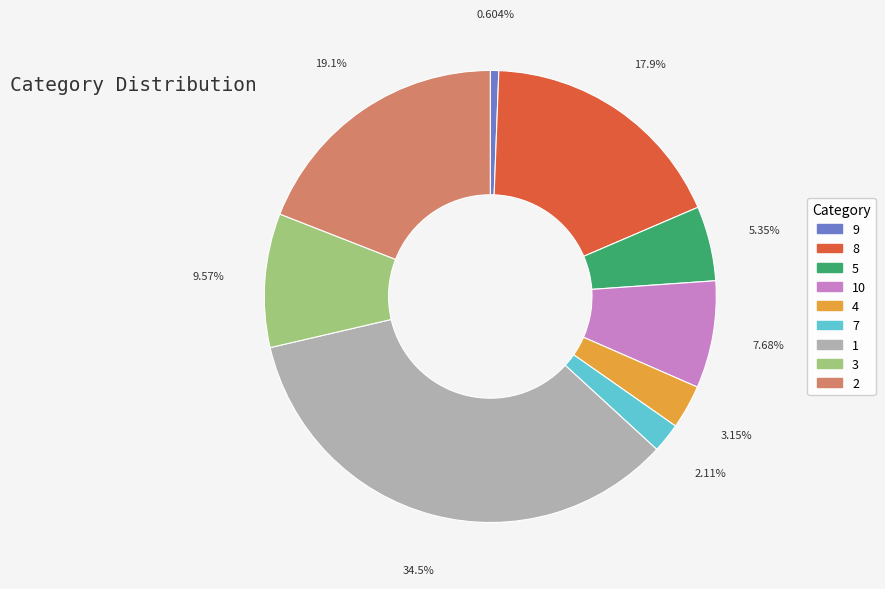

What is the ratio of the value at 10 to the value at 3?

0.8